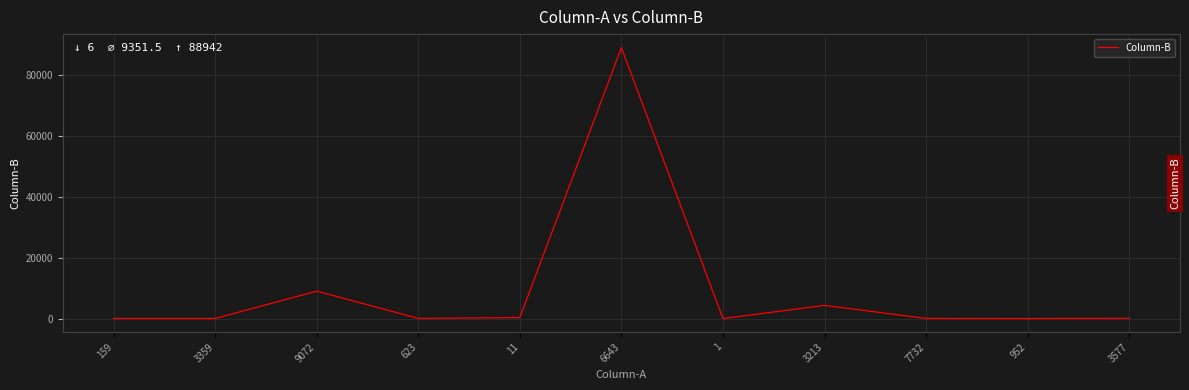

Is it true that the value at 3213 is 4324?

True